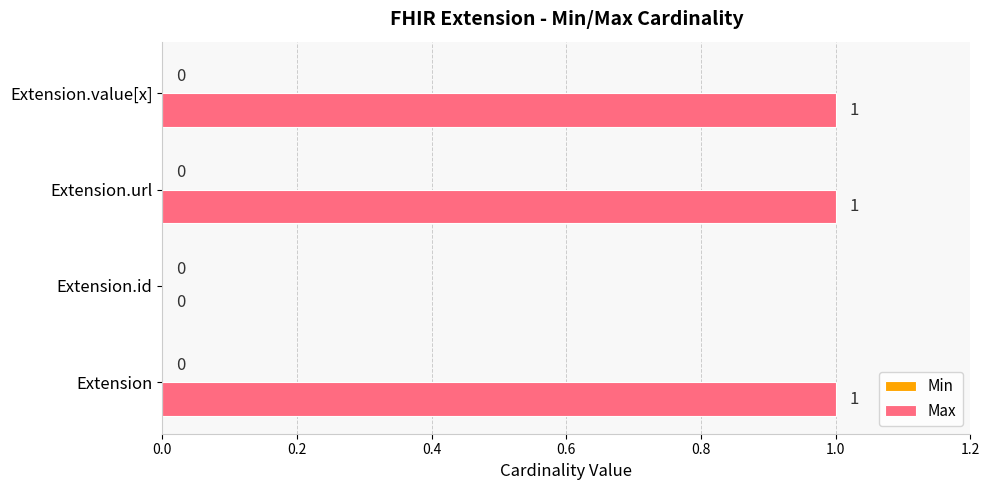

What is the sum of all values?

3